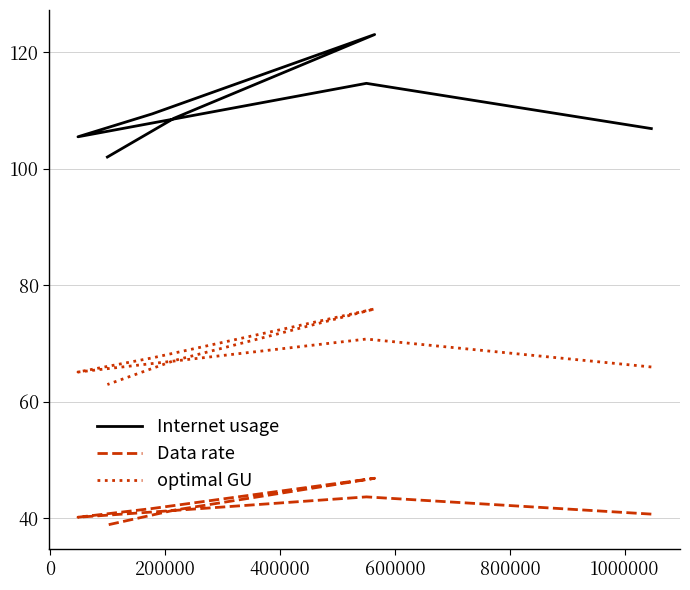

The value of Data rate at 200000 is 19.6. True or false?

False